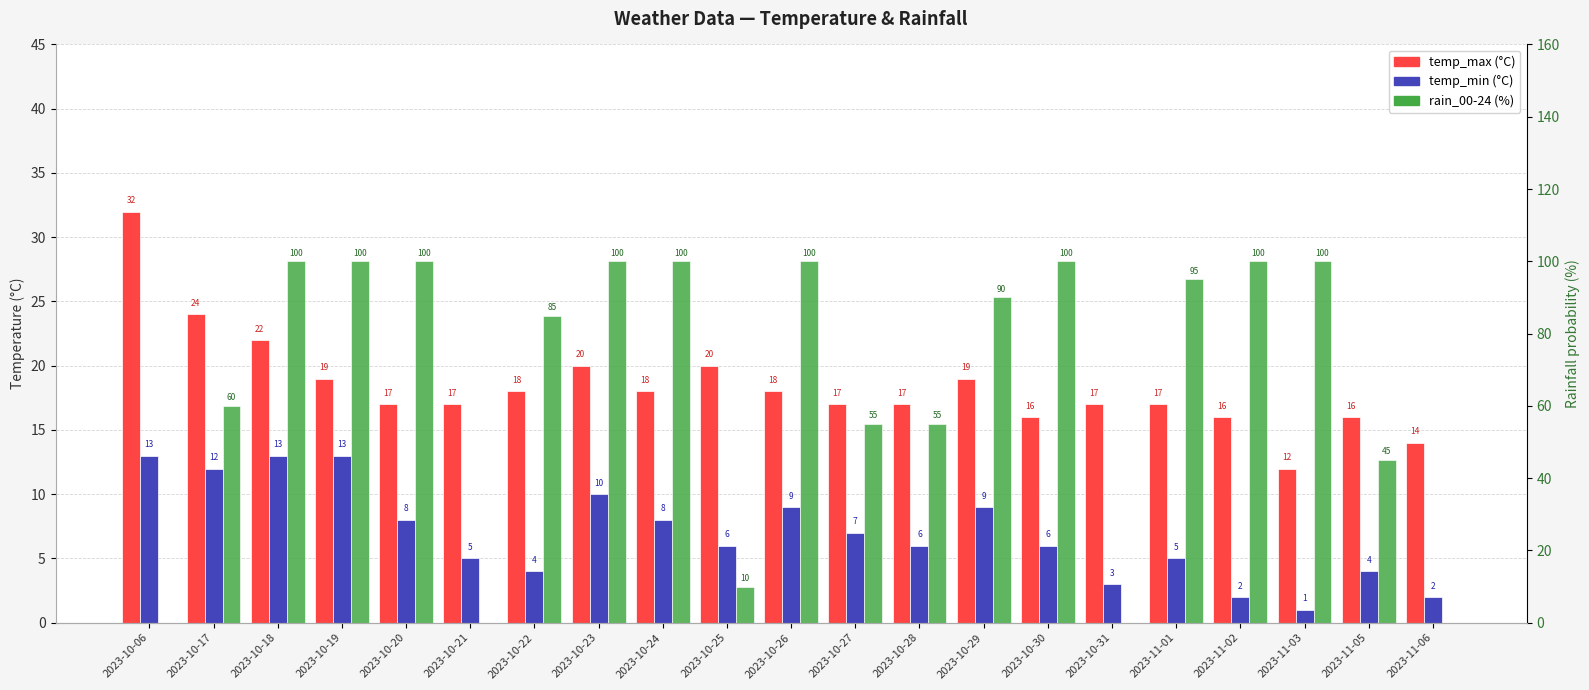

What position from the right is 2023-10-26?

11